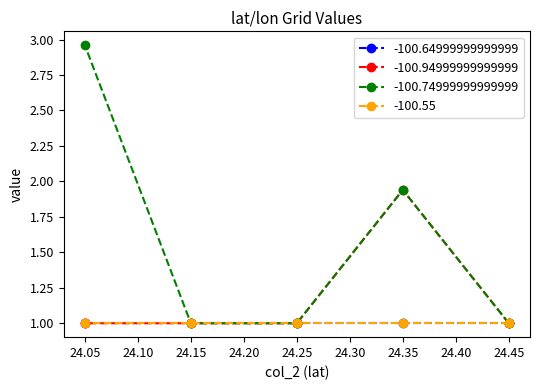

True or false: -100.94999999999999 and -100.74999999999999 intersect in this chart.

False